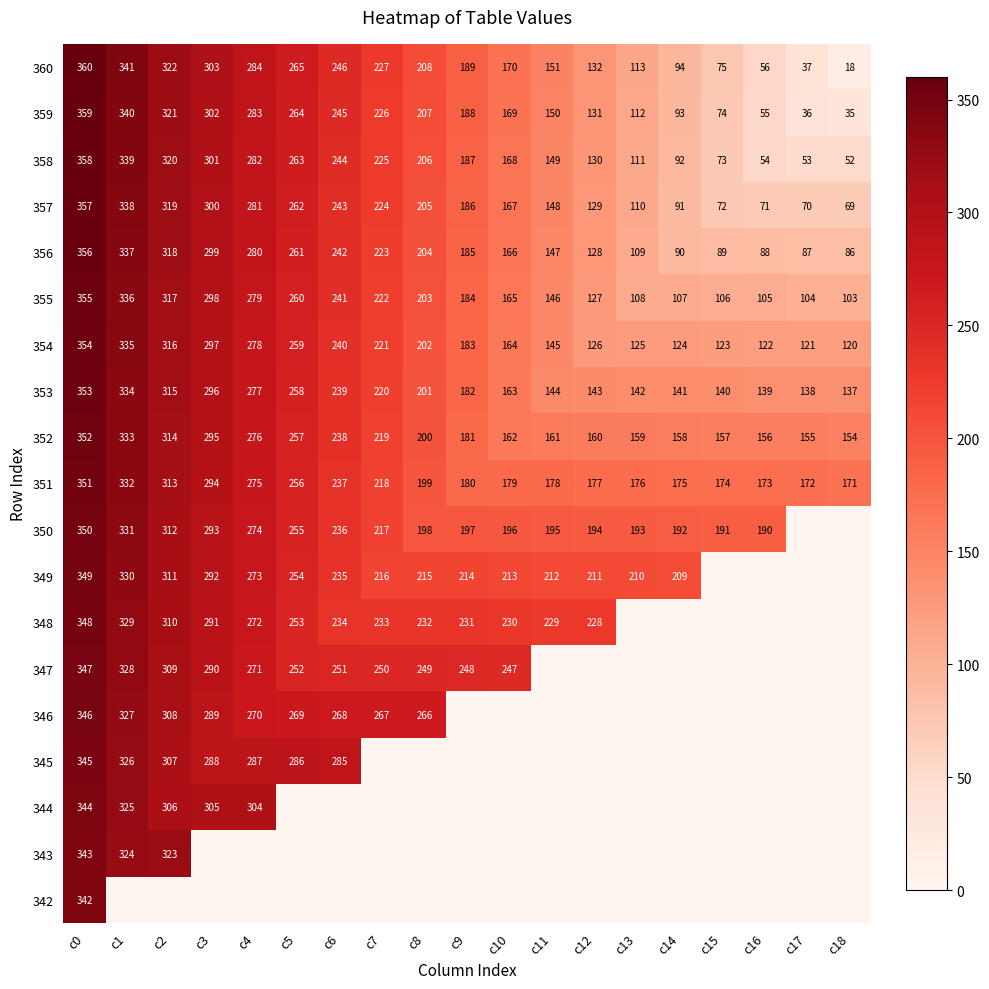

Is the value of 354 at c18 greater than the value of 359 at c2?

No